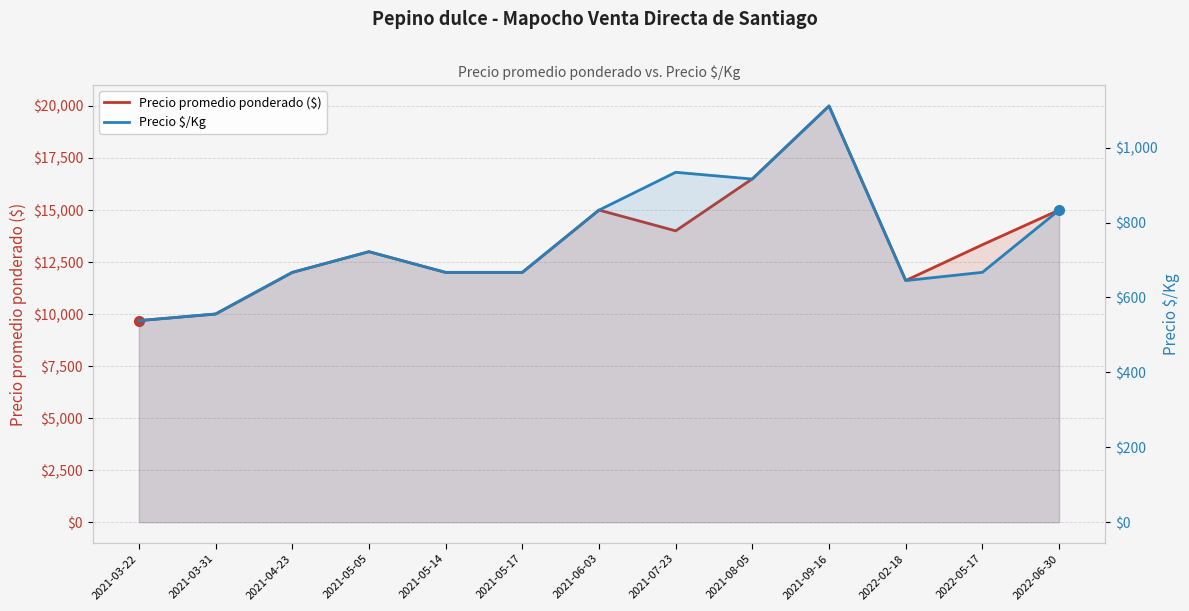

True or false: Precio promedio ponderado ($) has more than 2 points higher than both neighbors.

True